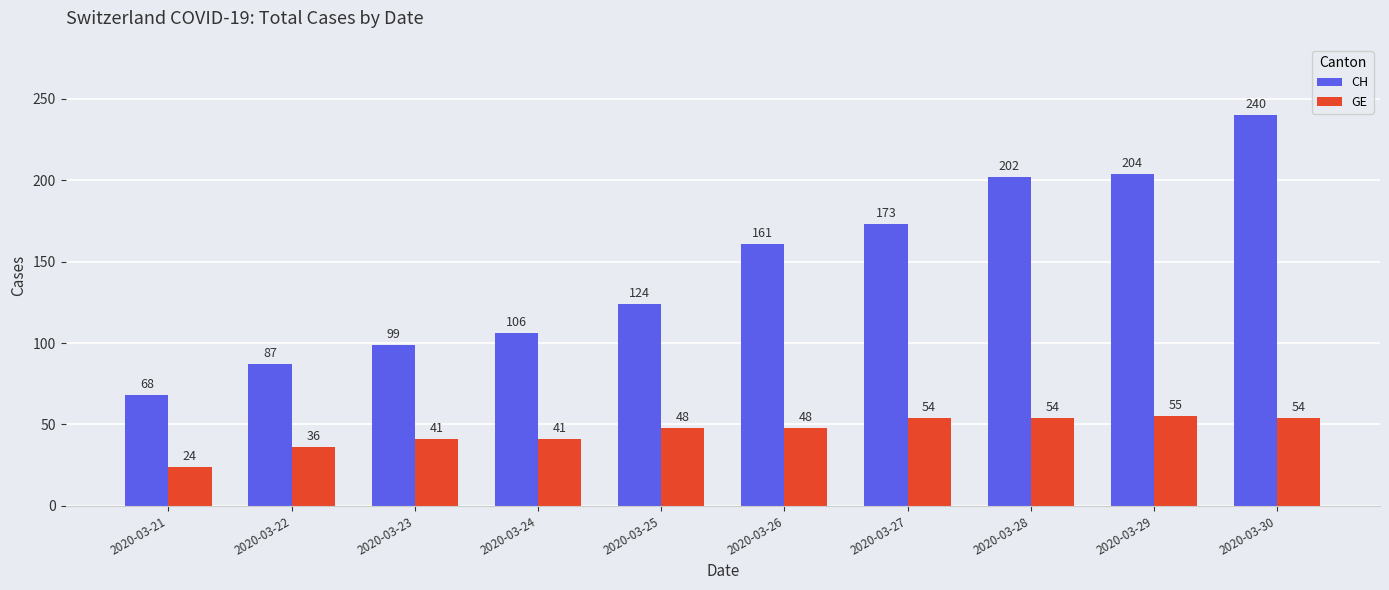

Which series changed the most between 2020-03-21 and 2020-03-27?

CH